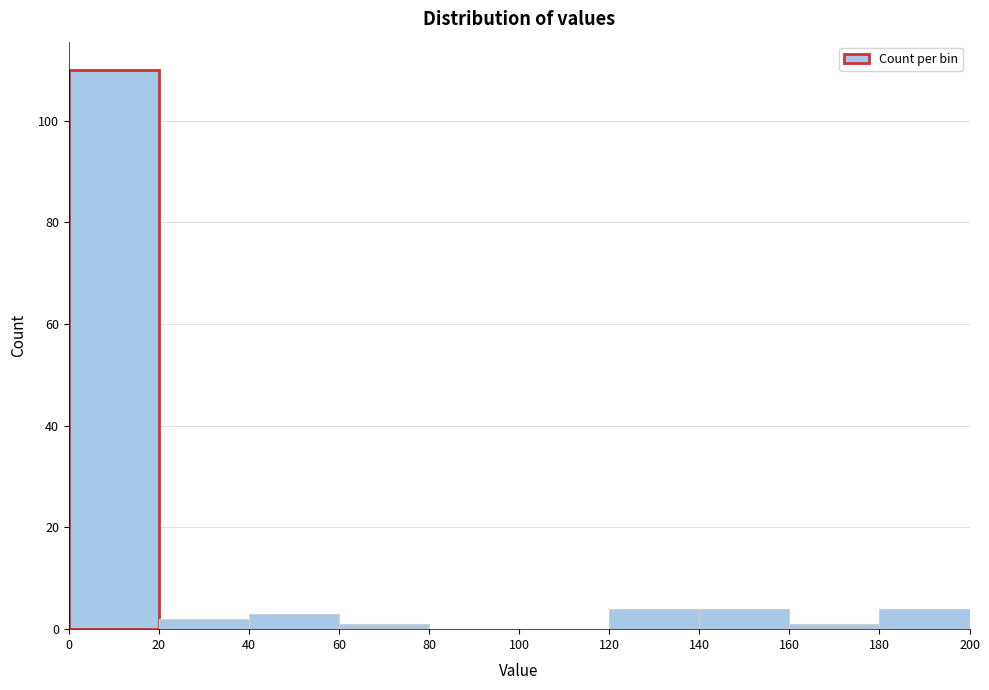

Reading left to right, transcribe this chart: for each bar, give the range it covers on the x-axis and its height. The values are not printed on the chart, so give them approximately, as read against the axis.

0 to 20: 110
20 to 40: 2
40 to 60: 4
60 to 80: under 2
80 to 100: 0
100 to 120: 0
120 to 140: 4
140 to 160: 4
160 to 180: under 2
180 to 200: 4